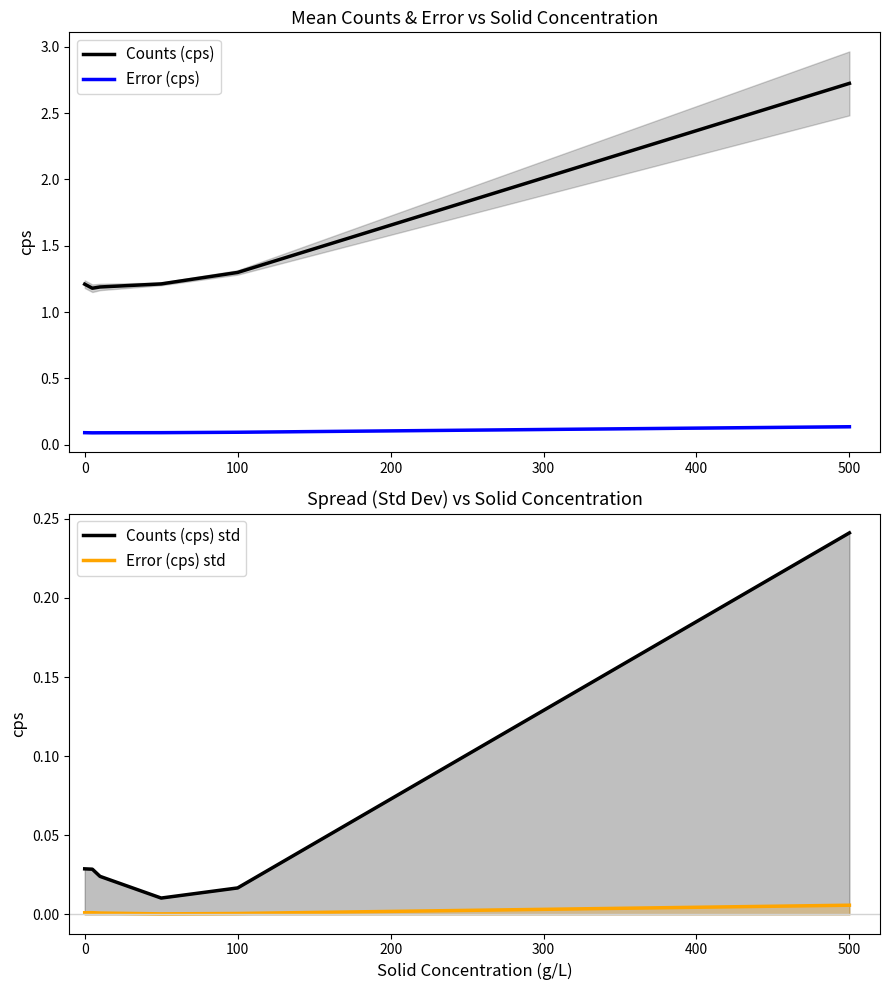

True or false: Counts (cps) std and Counts (cps) cross at least once.

False